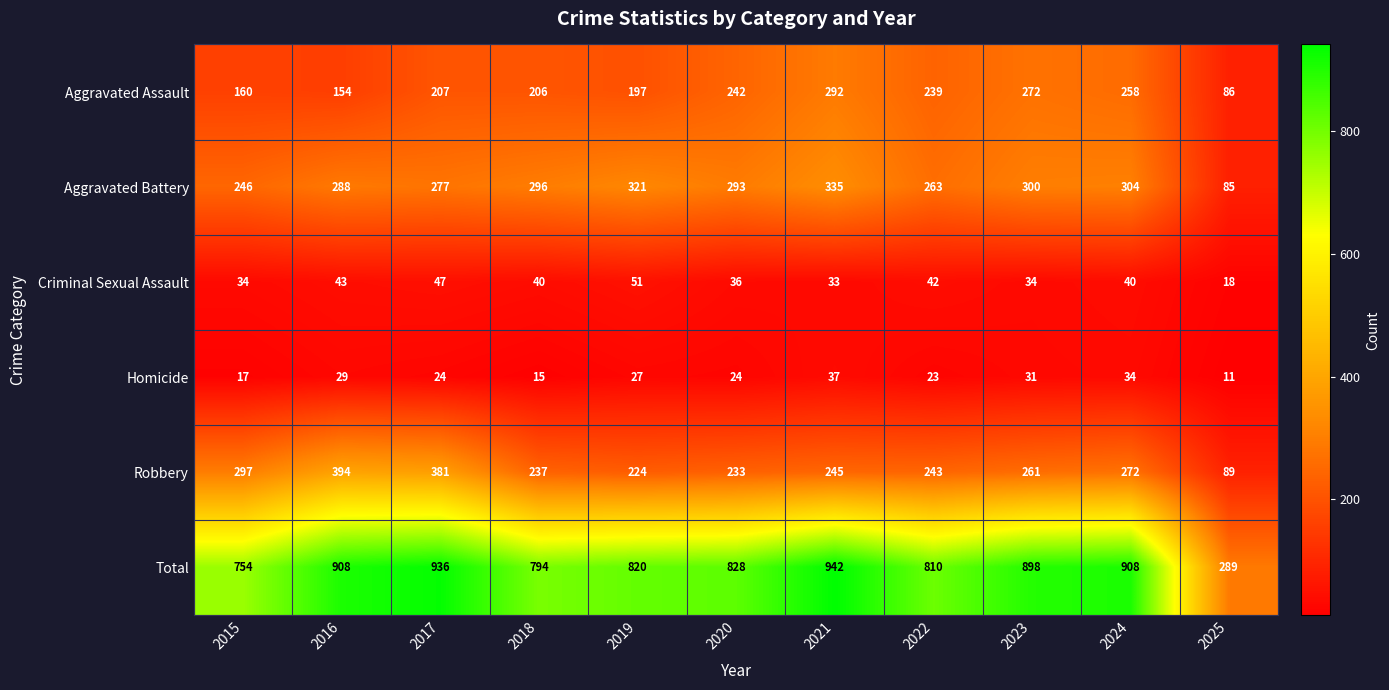

The value of Aggravated Battery at 2017 is 277. True or false?

True